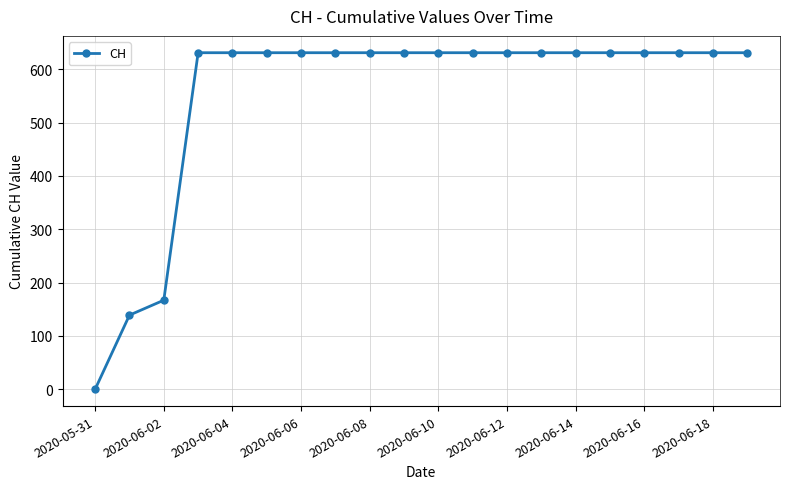

What is the greatest value displayed?

631